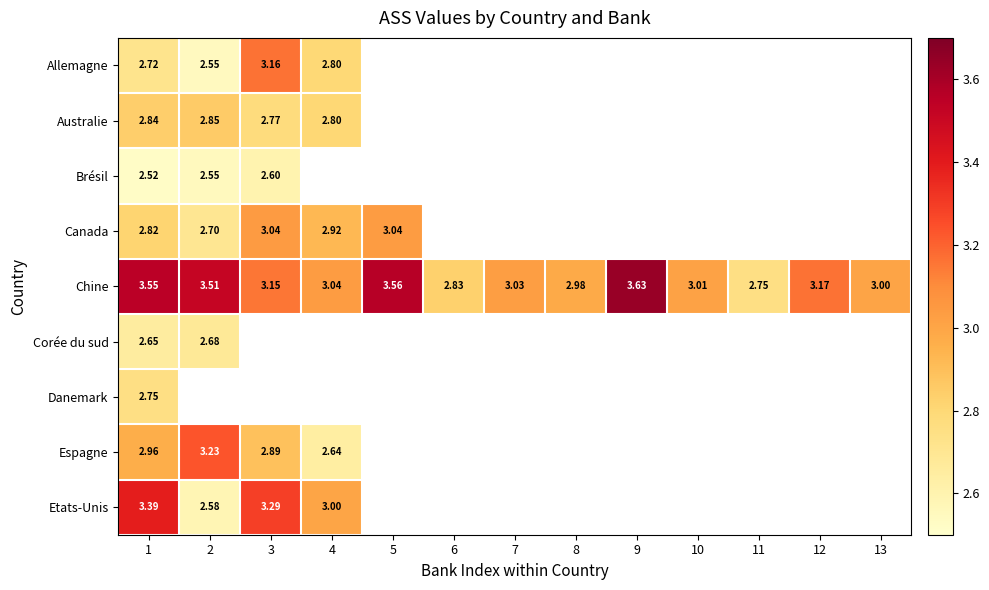

At how many categories does at least one series exceed 3?

10